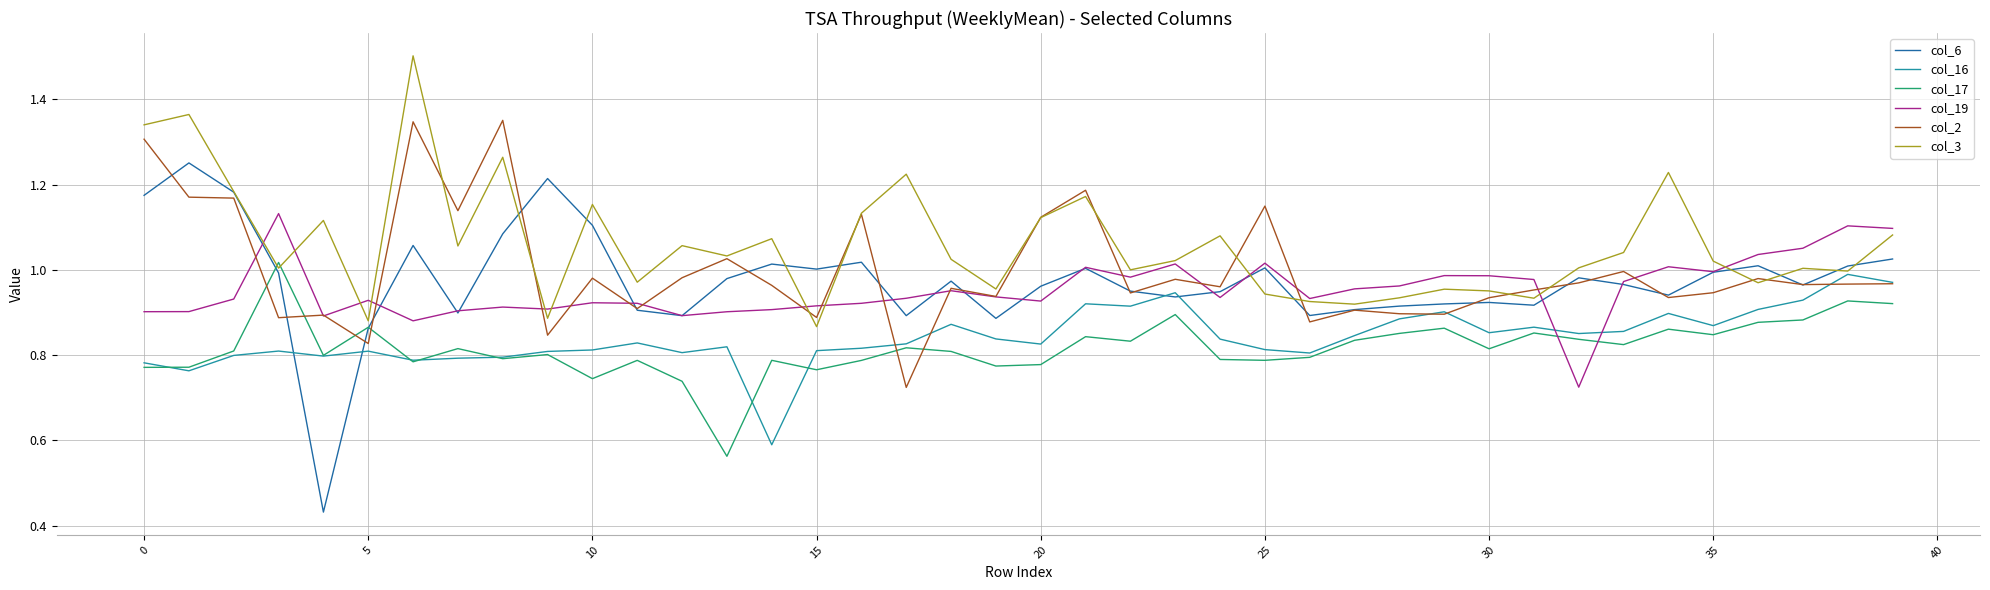

List the series in order of their peak value, highest first.

col_3, col_2, col_6, col_19, col_17, col_16